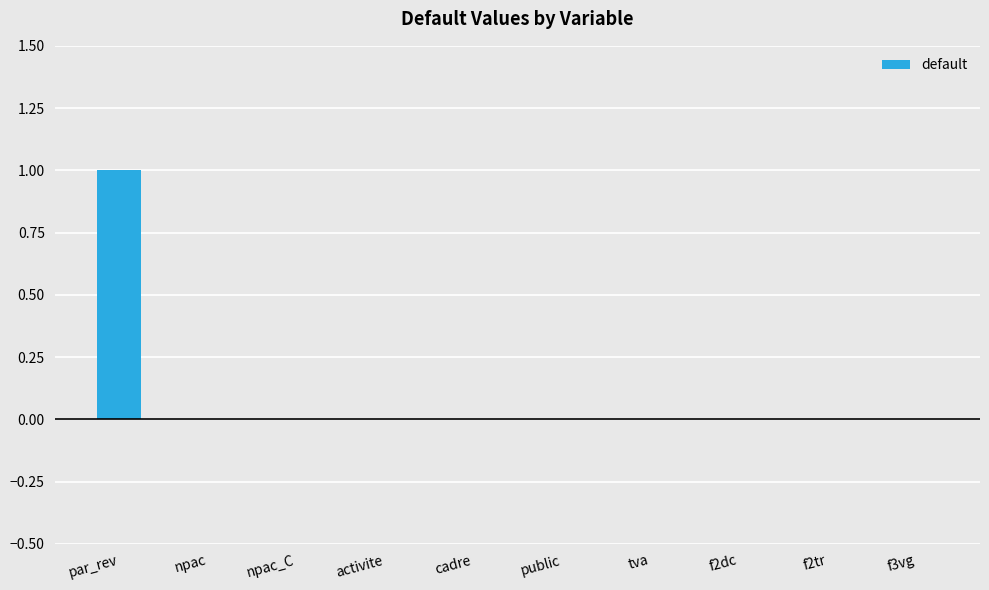

How many values are between 0 and 1?

10